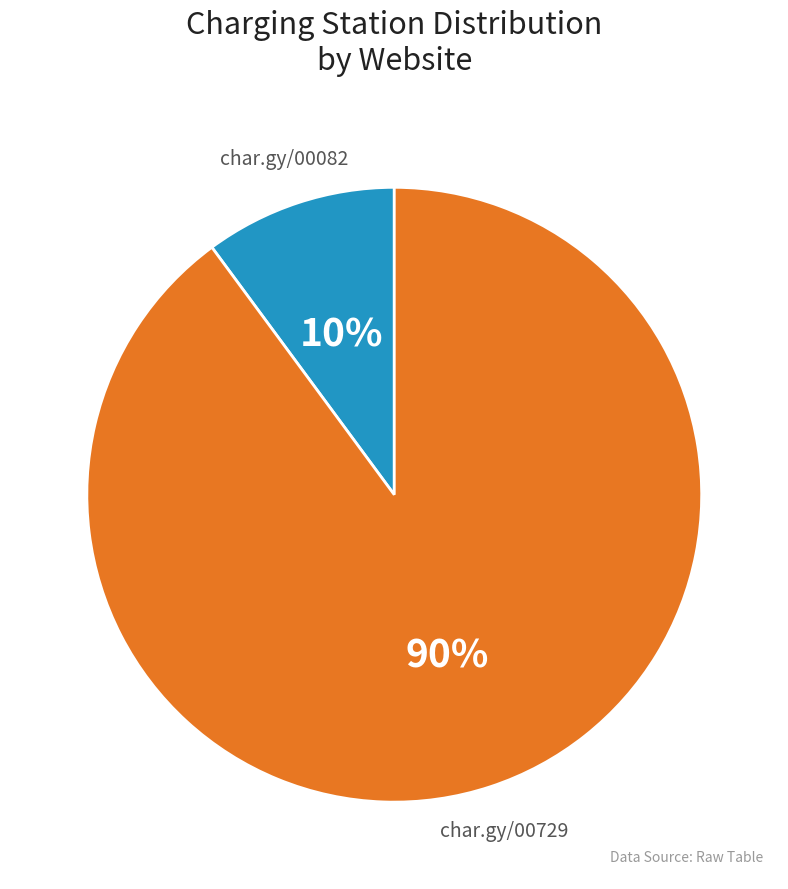

Is there any slice that represents more than half of the pie?

Yes